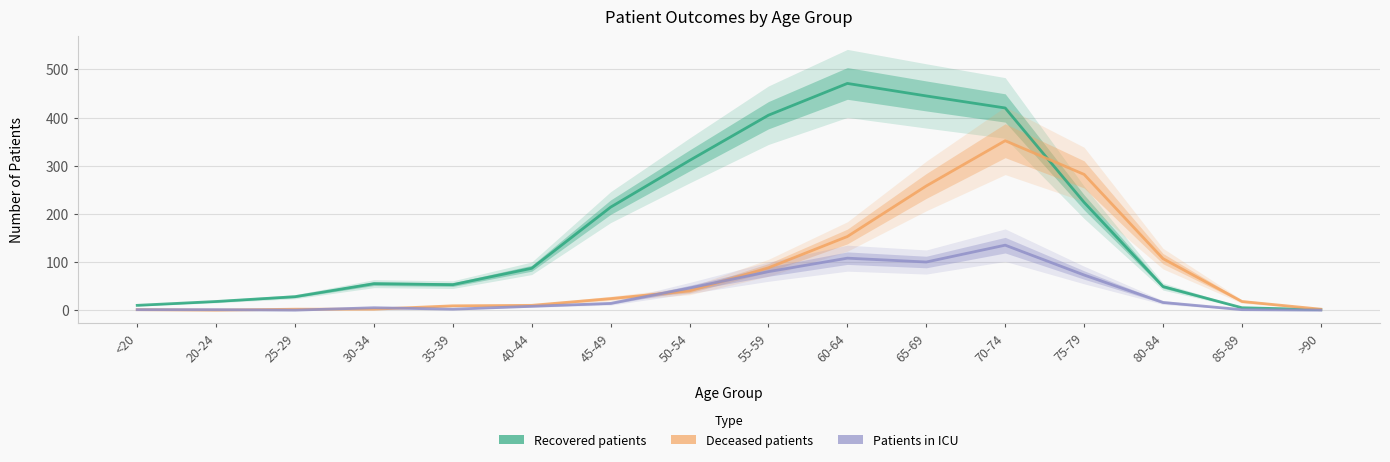

List the series in order of their peak value, lowest first.

Patients in ICU, Deceased patients, Recovered patients